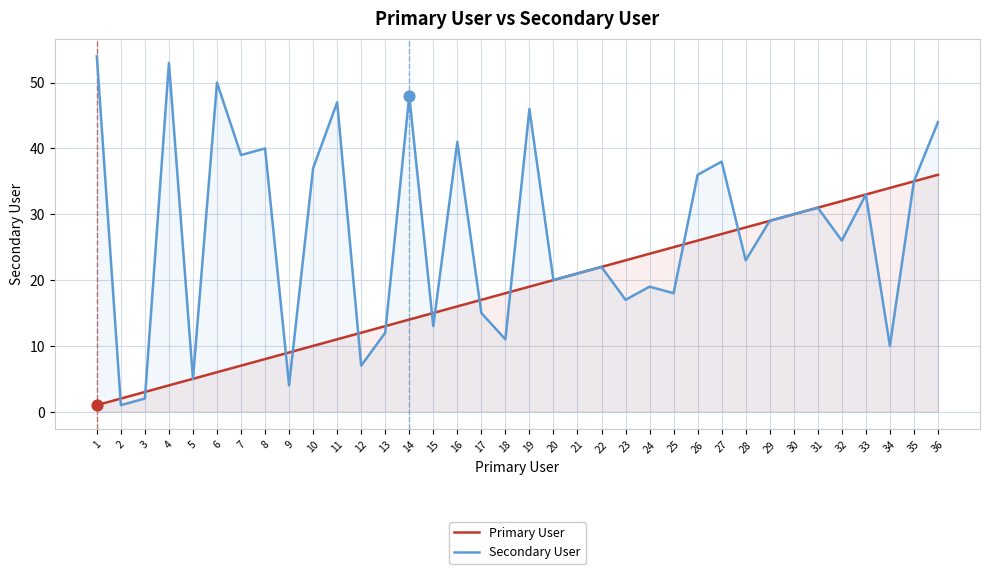

Is the value of Secondary User at 26 greater than the value of Primary User at 33?

Yes